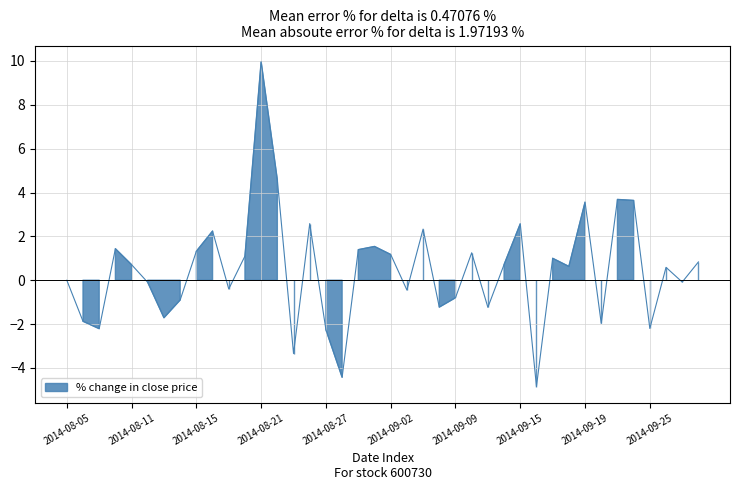

What is the difference between the maximum and minimum values?

14.8